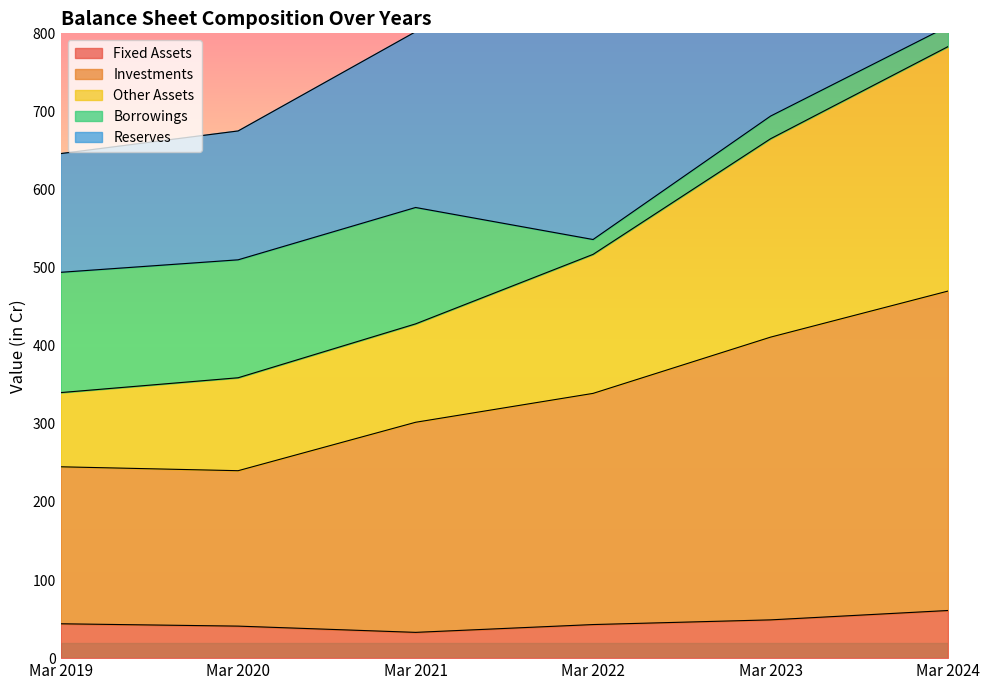

Which series has the largest total across all categories?

Reserves